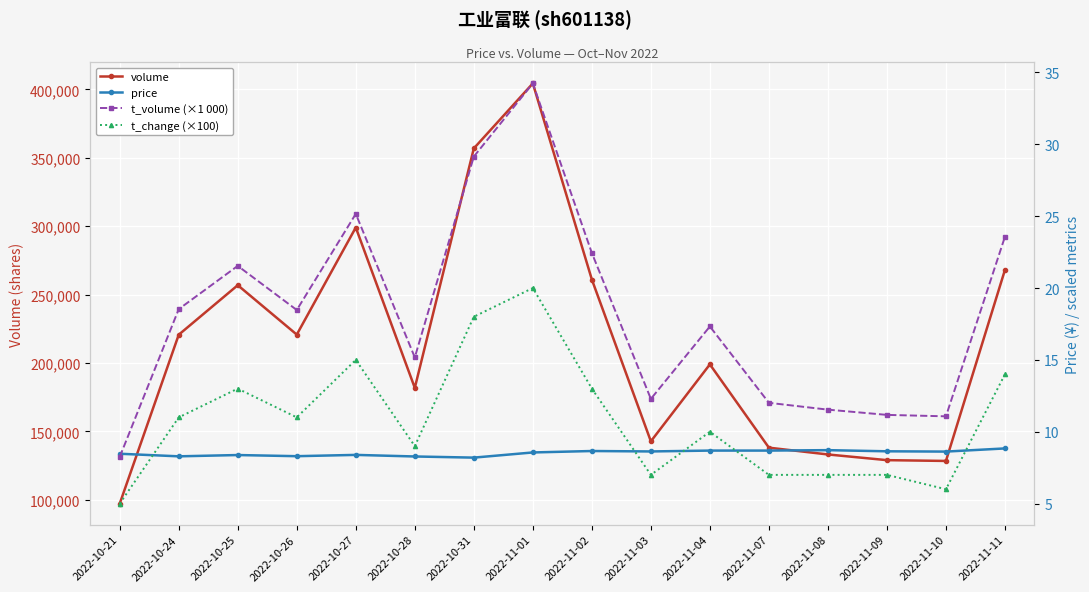

What position from the left is 2022-11-08?

13